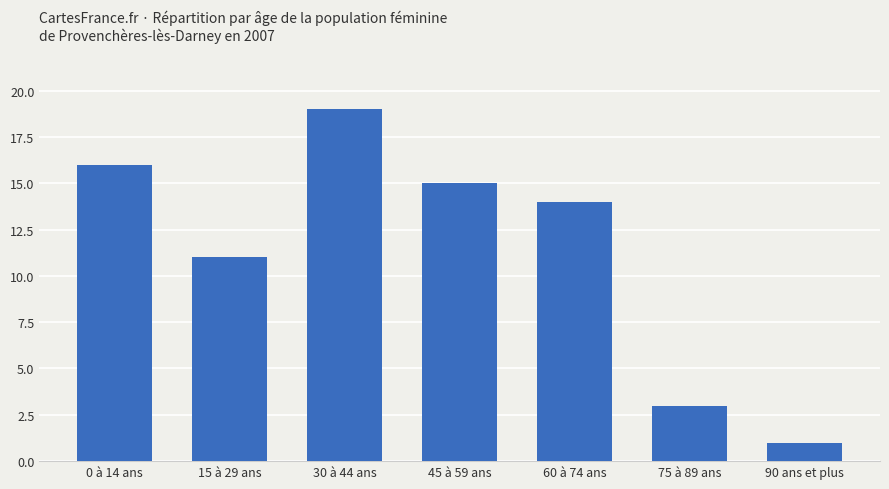

Rank the categories by value from lowest to highest.

90 ans et plus, 75 à 89 ans, 15 à 29 ans, 60 à 74 ans, 45 à 59 ans, 0 à 14 ans, 30 à 44 ans